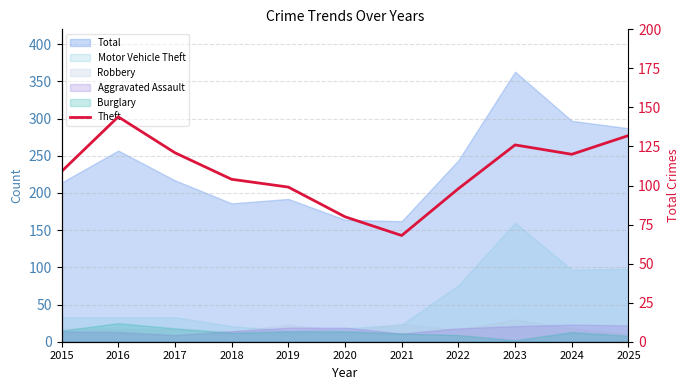

Which category has the lowest value across all series?

2021